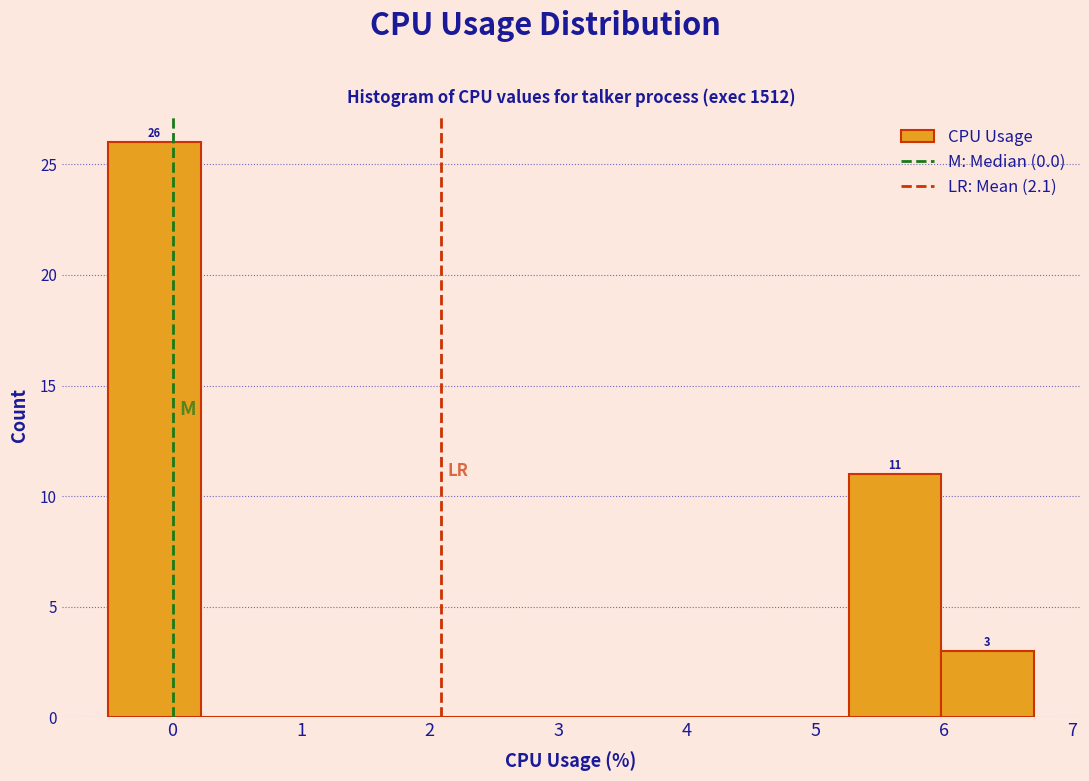

Which range on the x-axis has the tallest bar?

-0.50 to 0.22